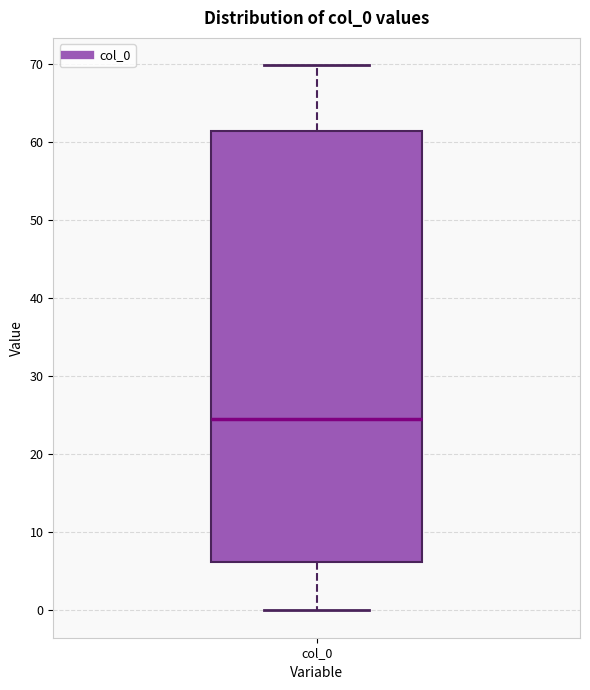

Where does the upper whisker of the box for col_0 end on the y-axis? The values are not printed on the chart, so give them approximately, as read against the axis.

70